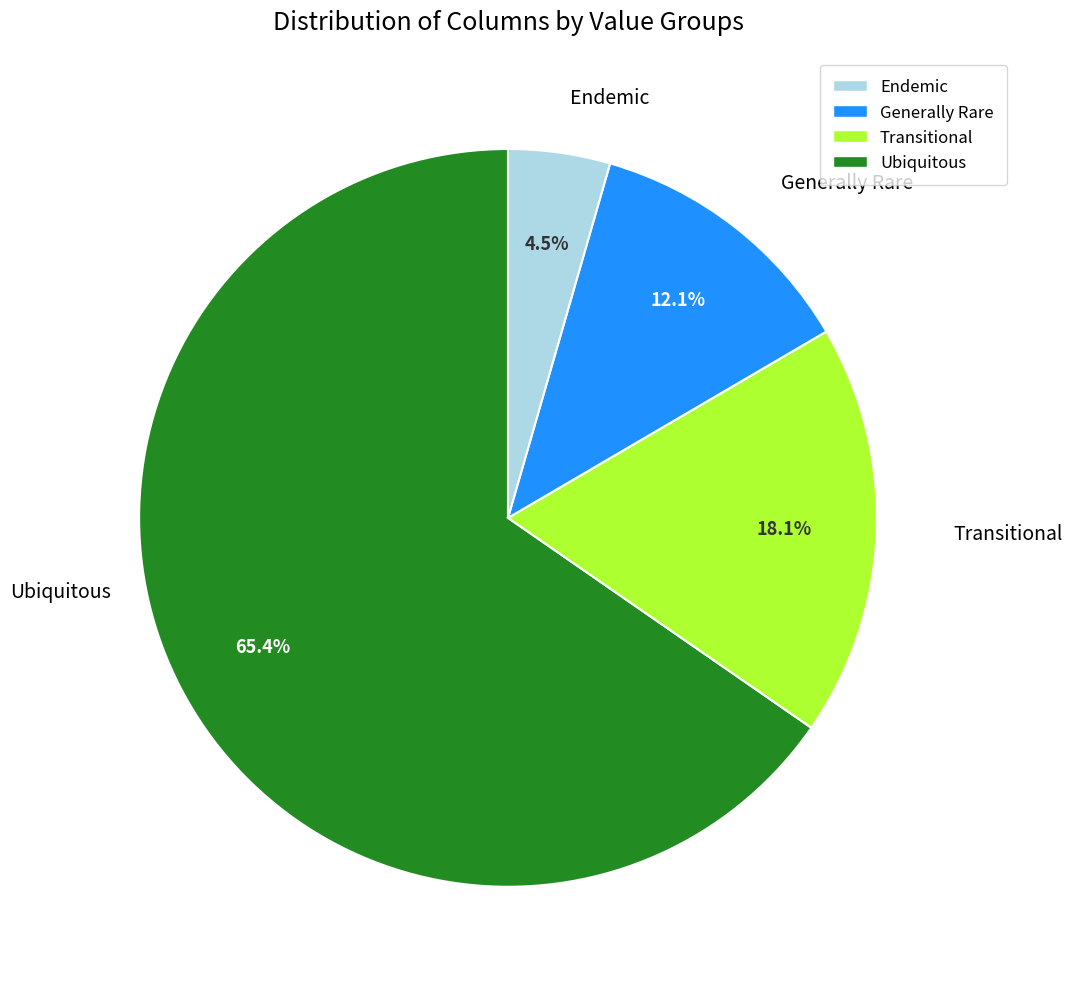

Does any single category account for the majority?

Yes